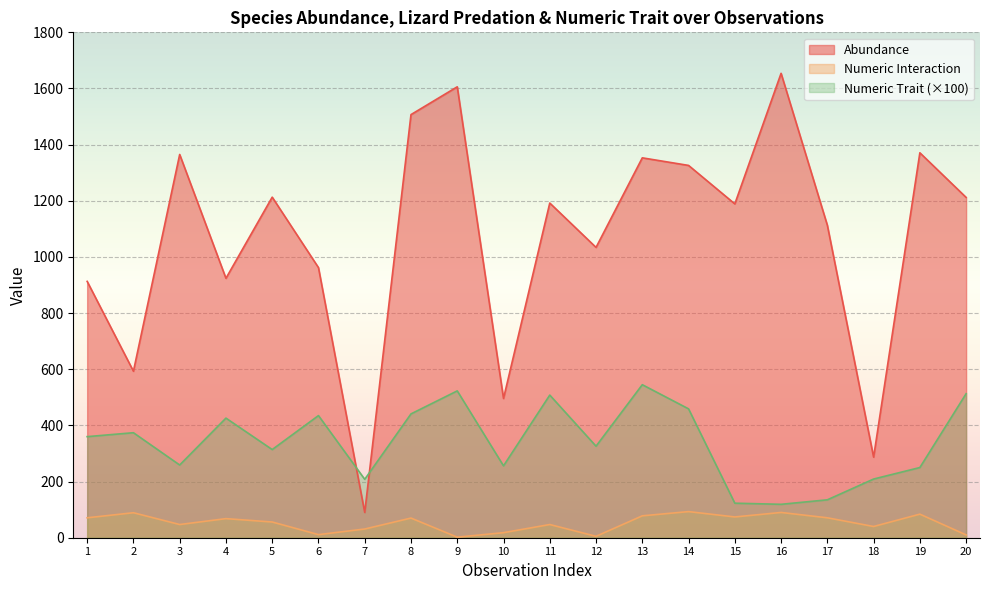

Reading right to left, what are all the values shown in this chart?

Abundance: 1212.0	1371.0	287.0	1113.0	1654.0	1189.0	1326.0	1353.0	1034.0	1192.0	496.0	1606.0	1507.0	90.0	962.0	1213.0	924.0	1365.0	593.0	913.0
Numeric Interaction: 10.0	84.0	40.0	71.0	90.0	74.0	93.0	78.0	5.0	47.0	18.0	2.0	70.0	31.0	11.0	56.0	68.0	47.0	89.0	71.0
Numeric Trait: 513.0	250.0	209.0	135.0	119.0	123.0	459.0	545.0	326.0	508.0	256.0	523.0	441.0	208.0	435.0	314.0	426.0	259.0	374.0	360.0